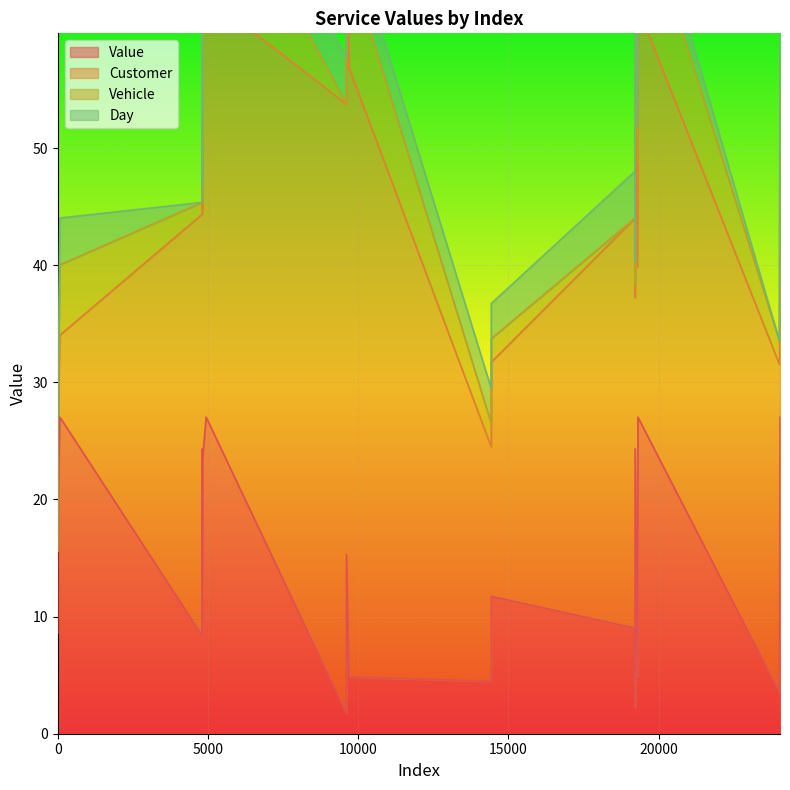

True or false: Value has more than 1 interior local peaks.

True